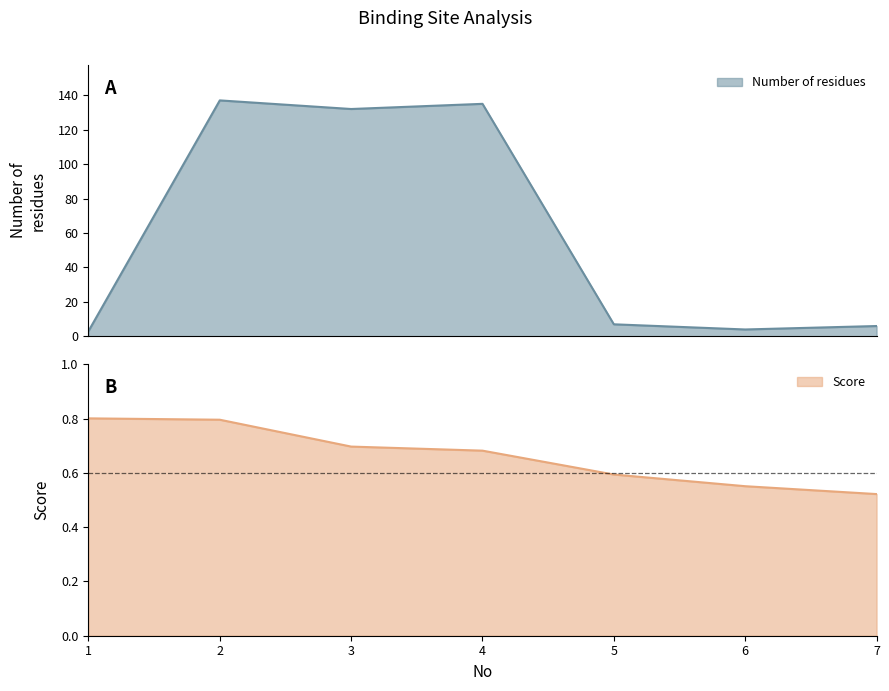

What is the difference between the Number of residues values at 4 and 7?

129.0